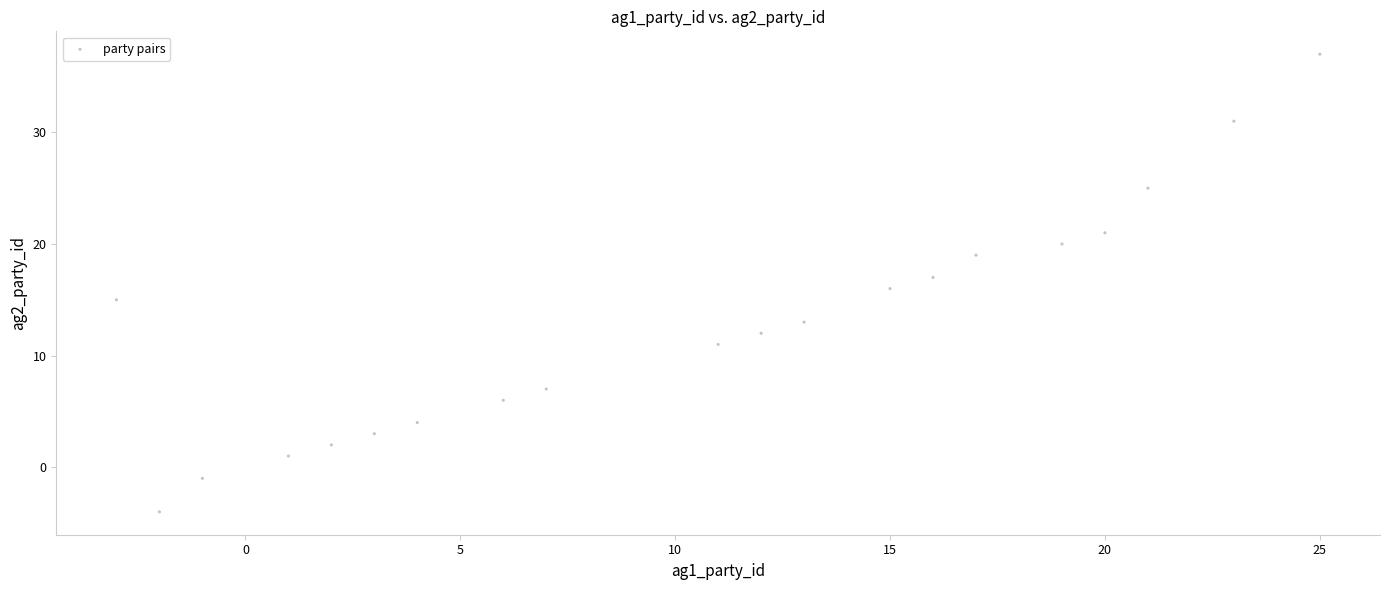

What is the range of X values (max minus min)?

28